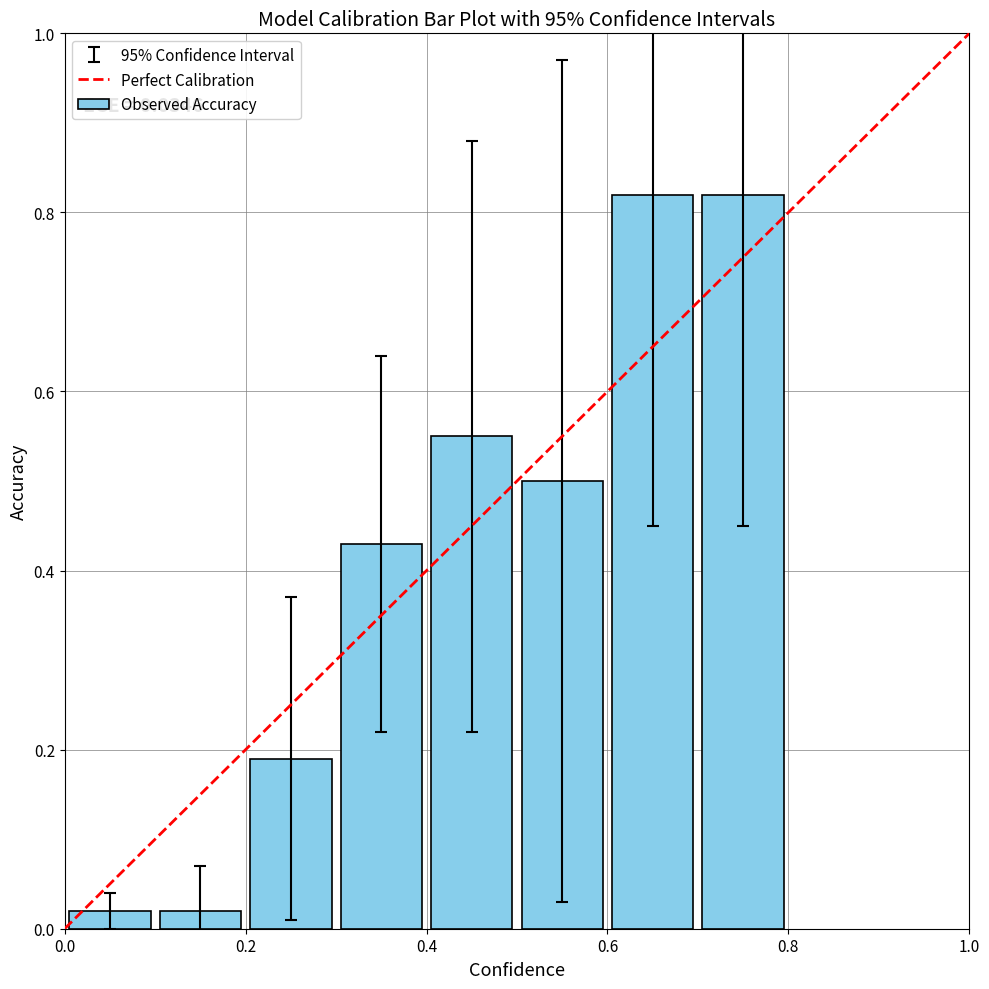

What is the sum of all values?

3.4